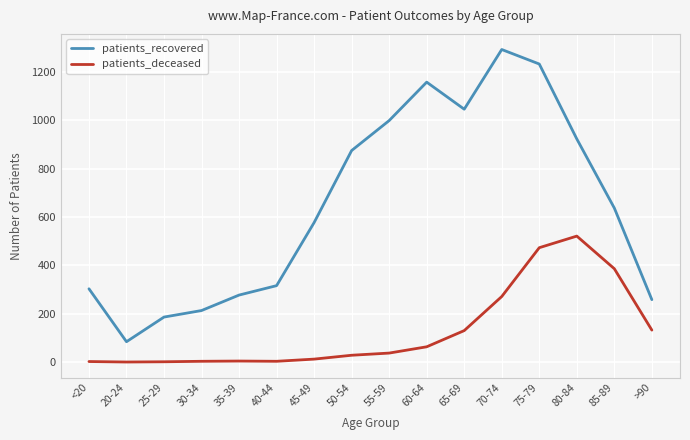

Which label corresponds to the largest value in the chart?

70-74